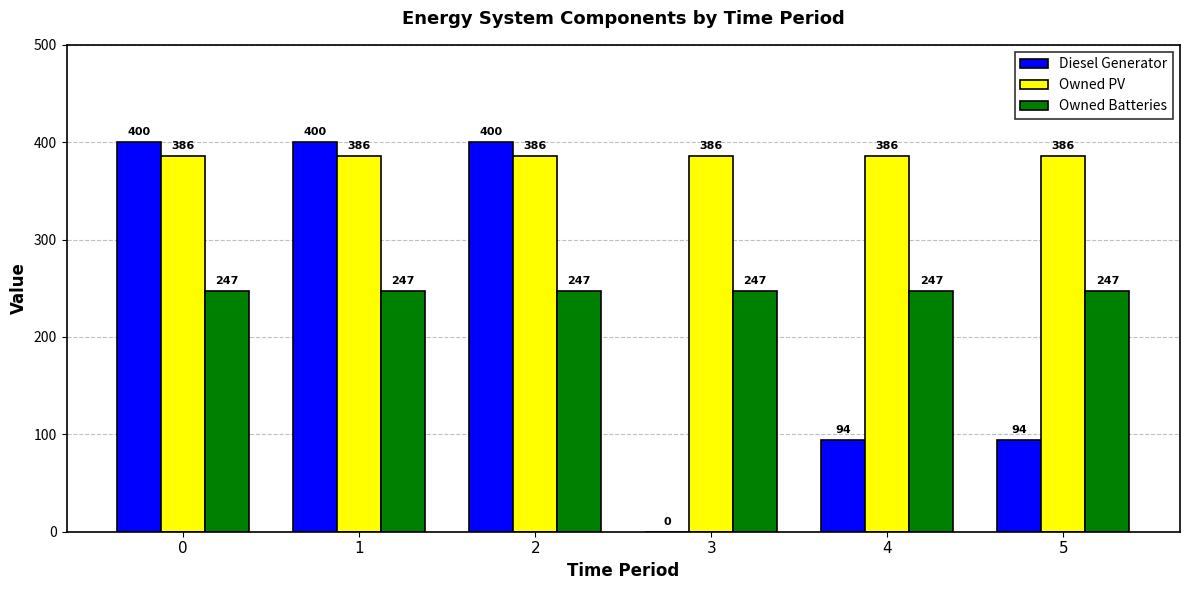

What are all the series names shown in the legend?

Diesel Generator, Owned PV, Owned Batteries